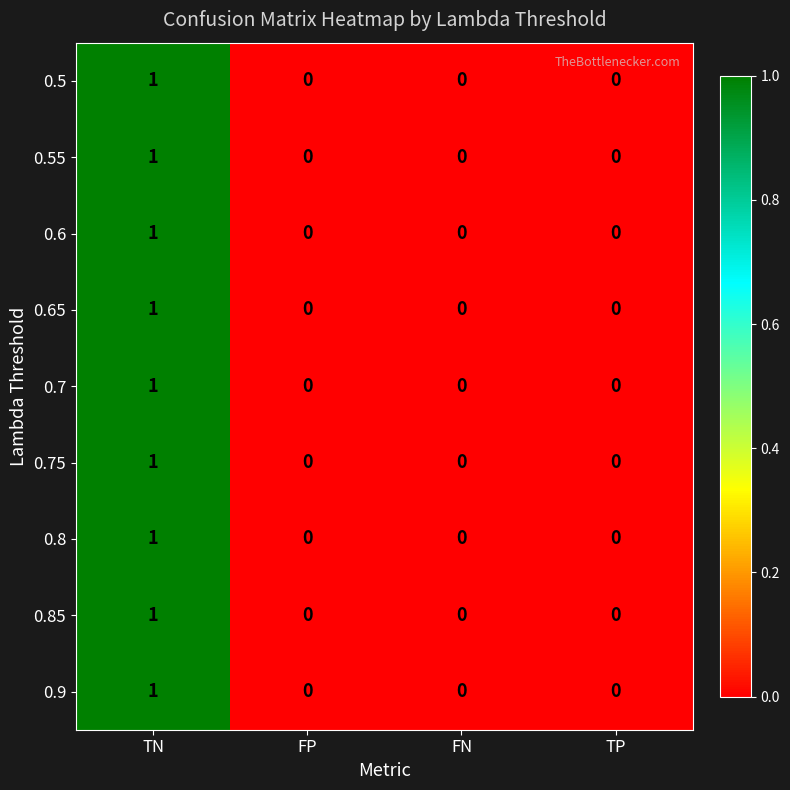

How many 0.6 values are between 0 and 1?

4